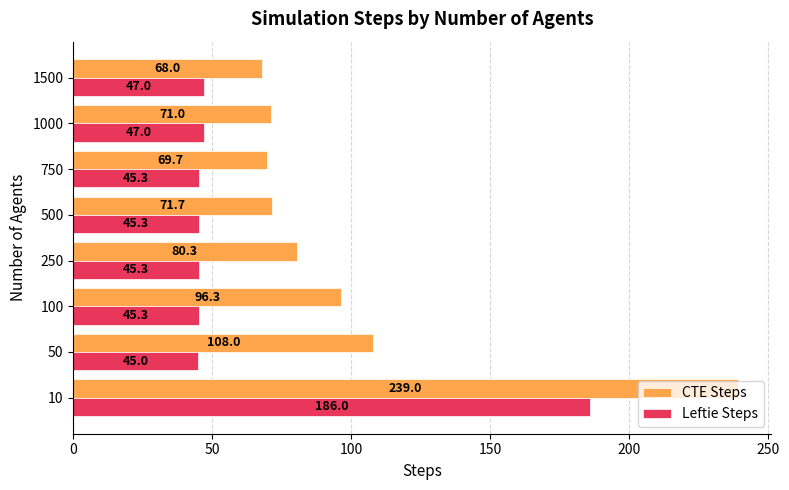

Is it true that CTE Steps equals 103.9 at 750?

False